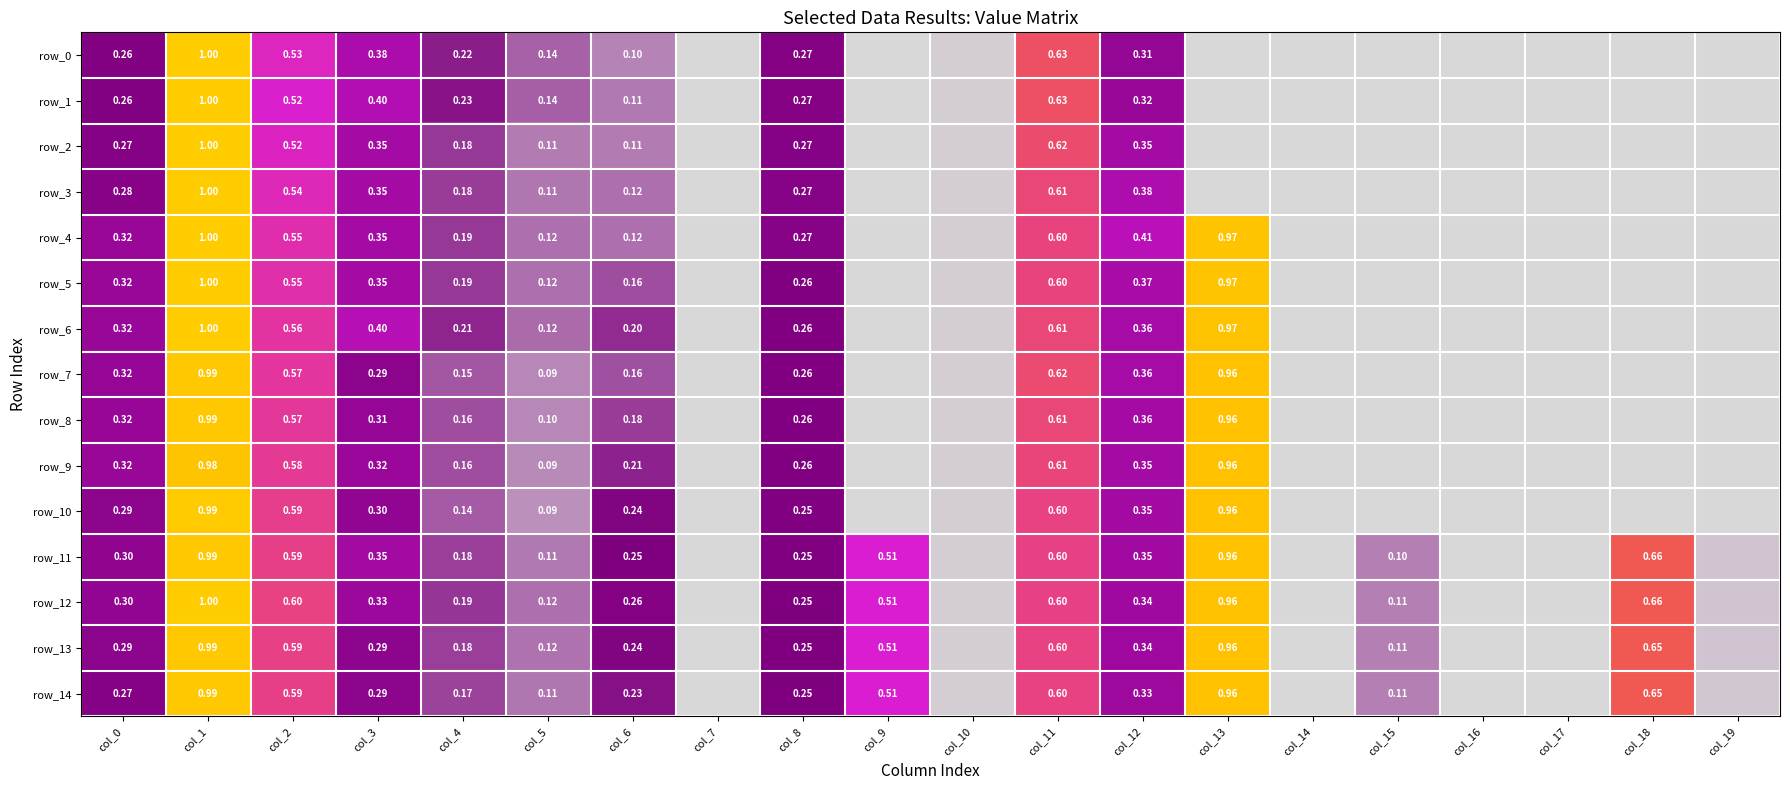

At how many categories does at least one series exceed 0?

16